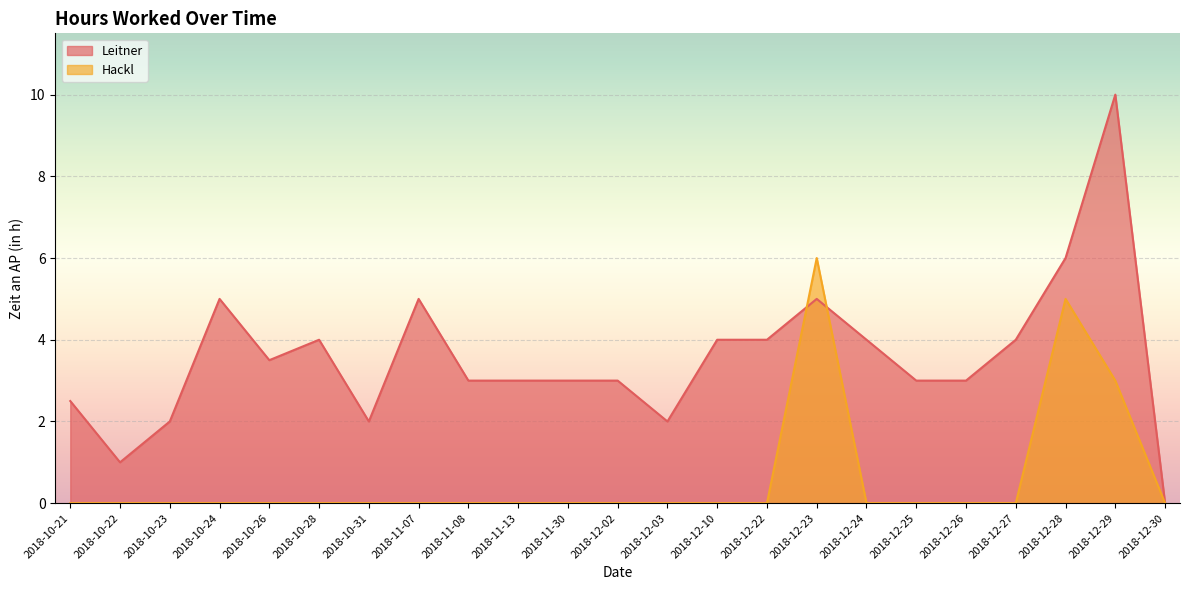

How many lines are shown in the chart?

2